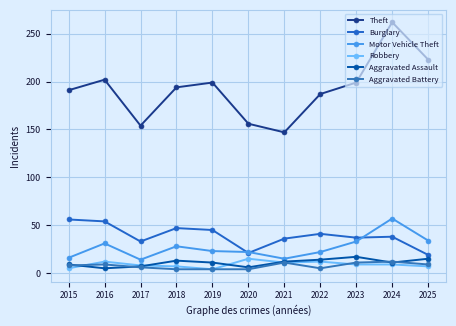

What is the sum of the Aggravated Battery values at 2018 and 2019?

8